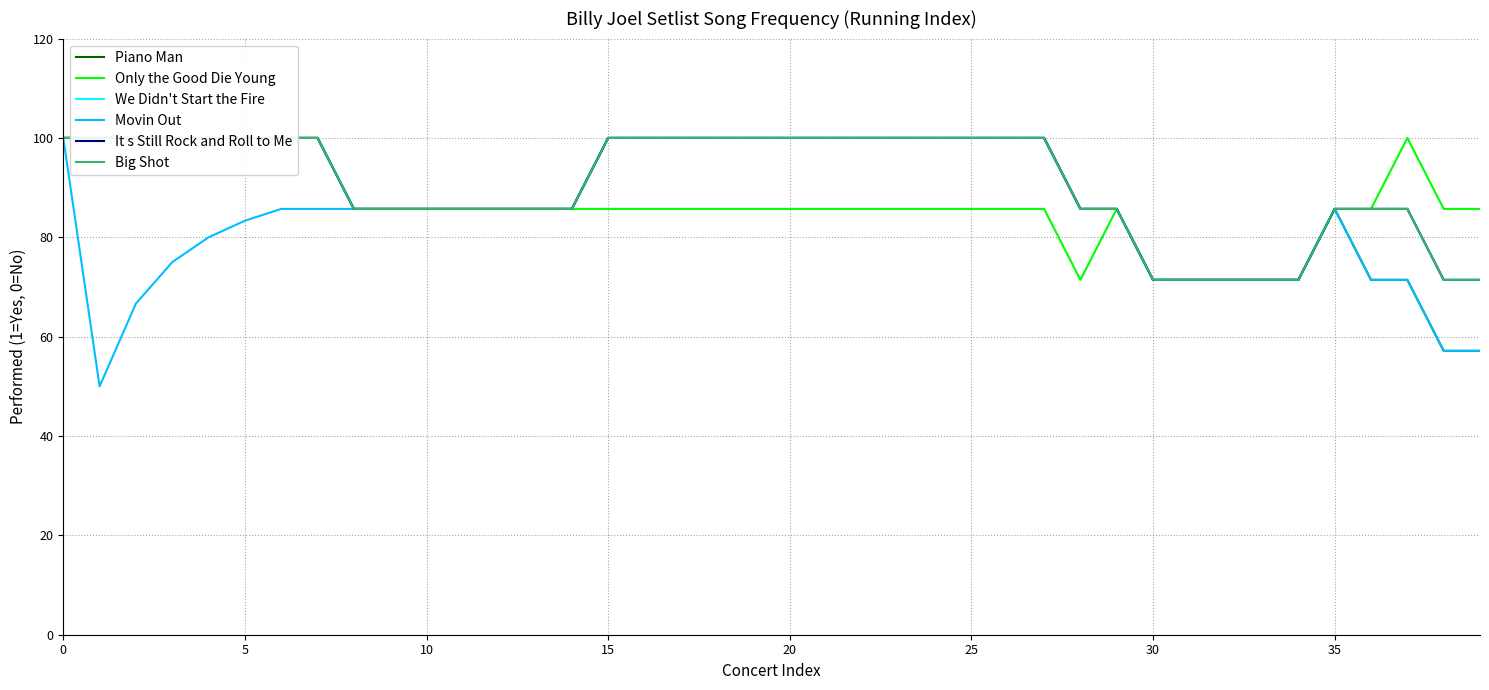

Count the number of data series in this chart.

6